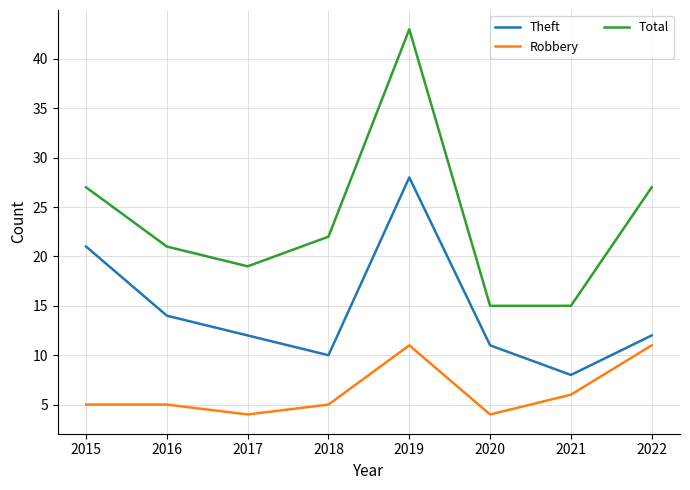

Is it true that Robbery equals 1 at 2016?

False